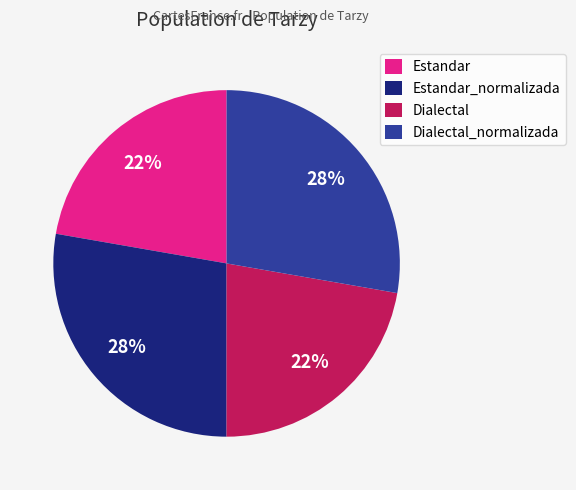

To the nearest percent, what is the average slice percentage?

25%